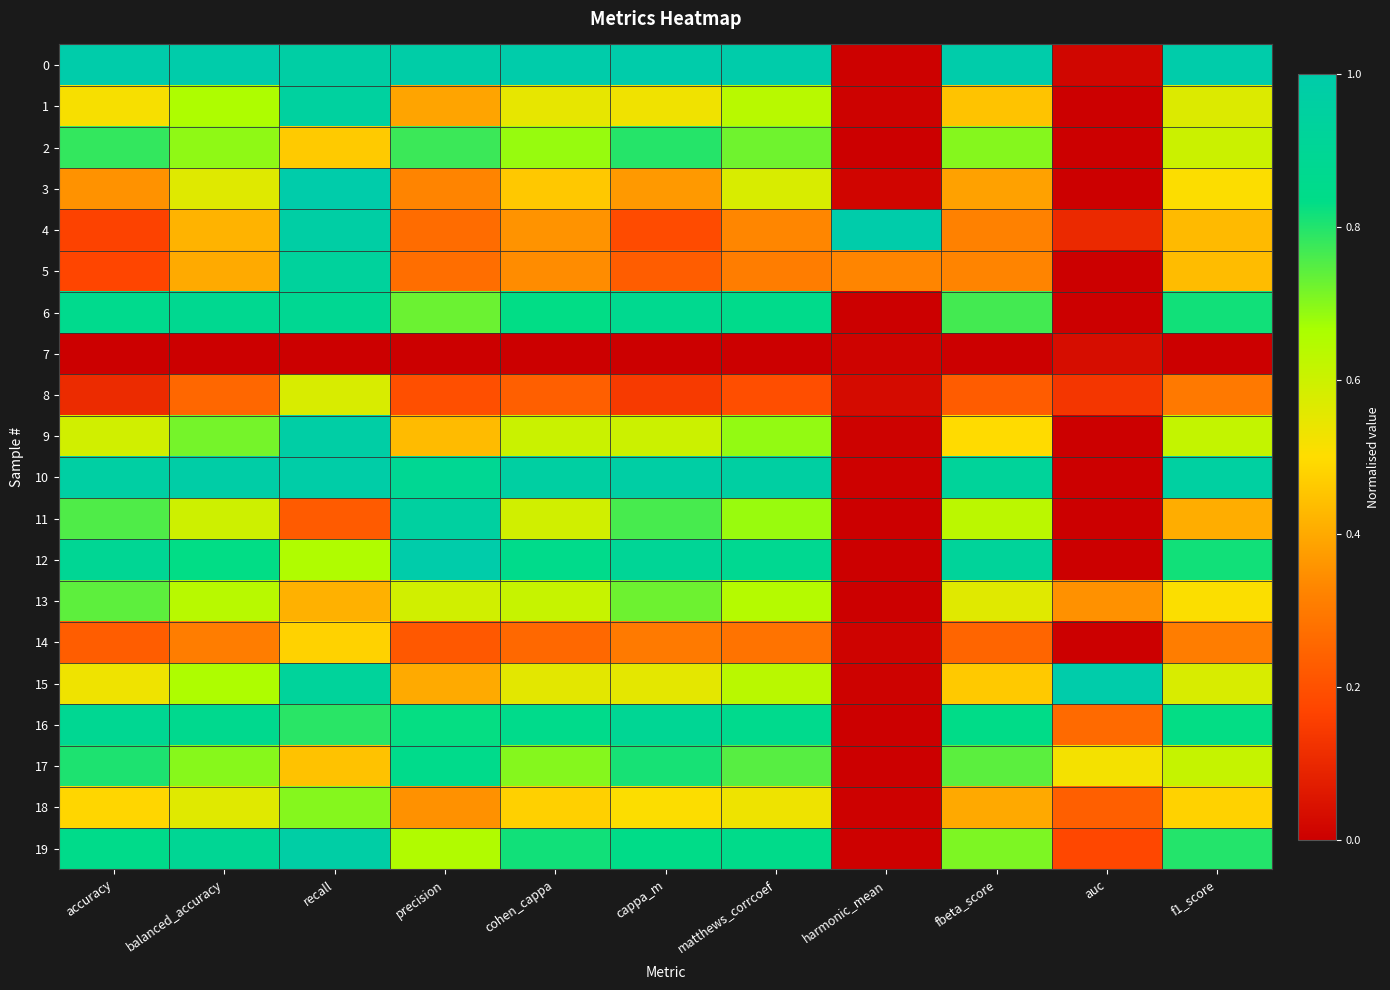

At which category is the sum across all series the highest?

recall